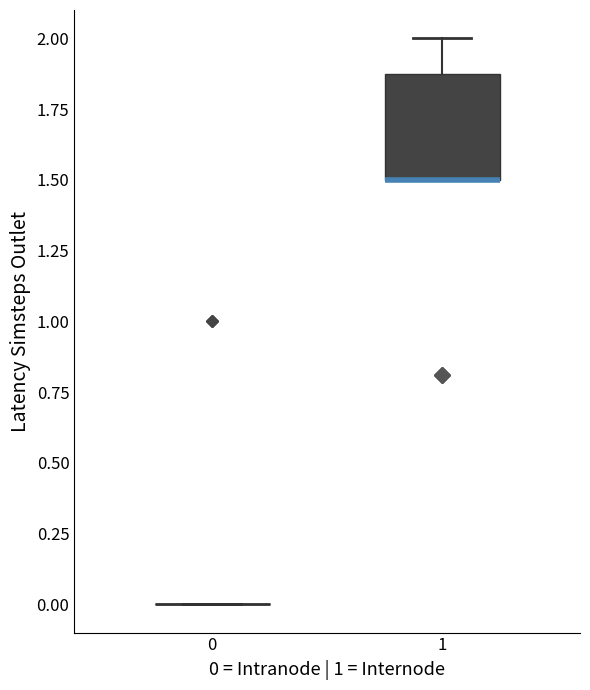

Where is the lower edge of the box at x = 1 on the y-axis? The values are not printed on the chart, so give them approximately, as read against the axis.

1.5